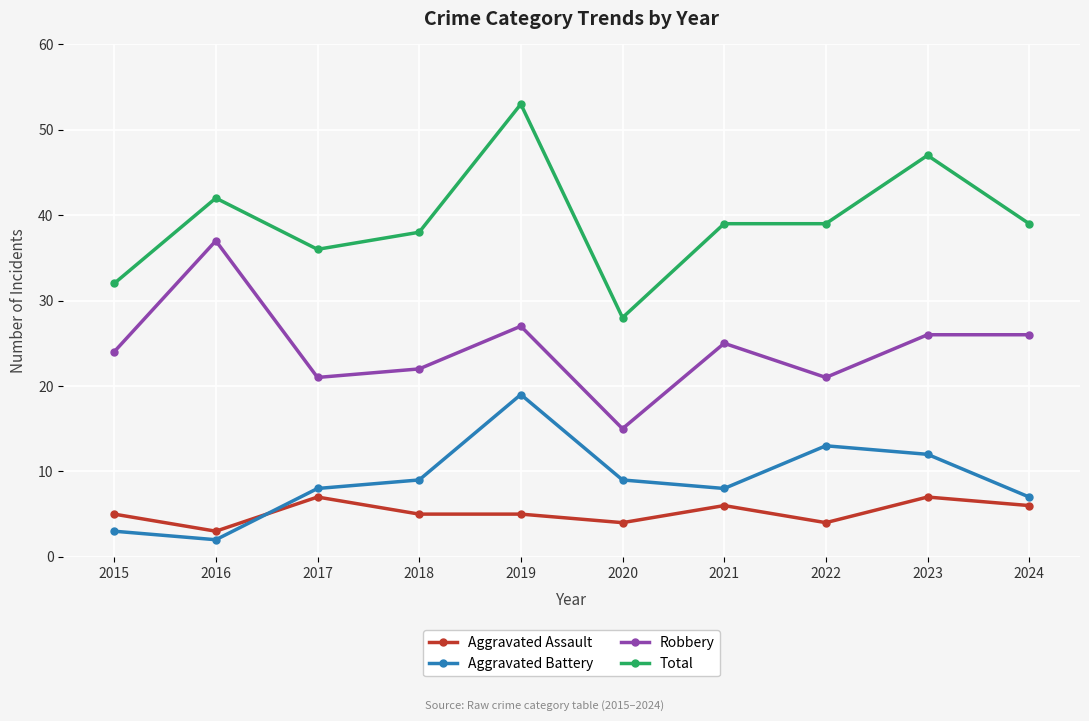

Reading right to left, what are all the values shown in this chart?

Aggravated Assault: 2024=6	2023=7	2022=4	2021=6	2020=4	2019=5	2018=5	2017=7	2016=3	2015=5
Aggravated Battery: 2024=7	2023=12	2022=13	2021=8	2020=9	2019=19	2018=9	2017=8	2016=2	2015=3
Robbery: 2024=26	2023=26	2022=21	2021=25	2020=15	2019=27	2018=22	2017=21	2016=37	2015=24
Total: 2024=39	2023=47	2022=39	2021=39	2020=28	2019=53	2018=38	2017=36	2016=42	2015=32